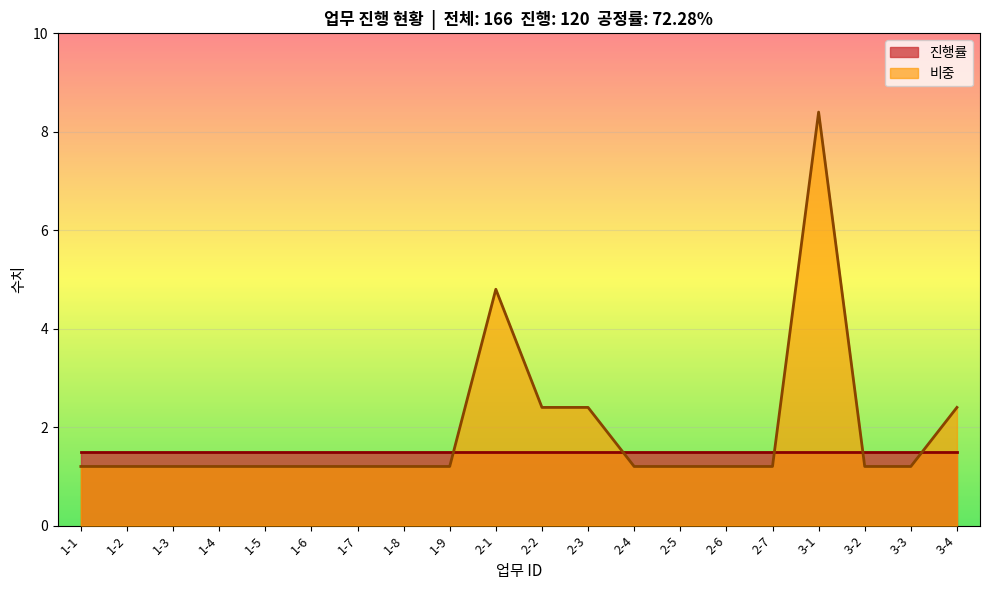

What is the sum of all values?

38.4